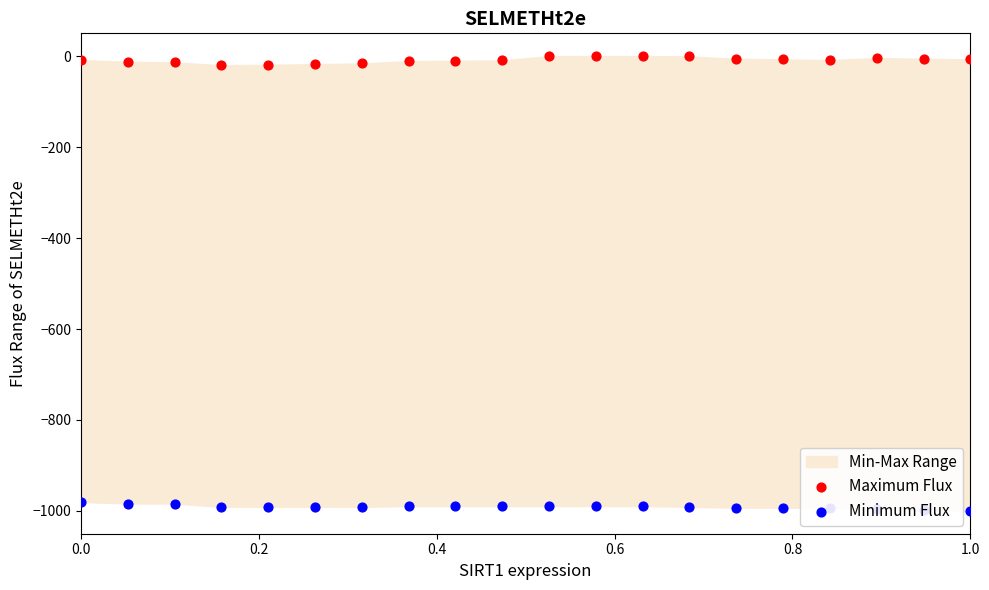

Which series contains the lowest Y value?

Minimum Flux